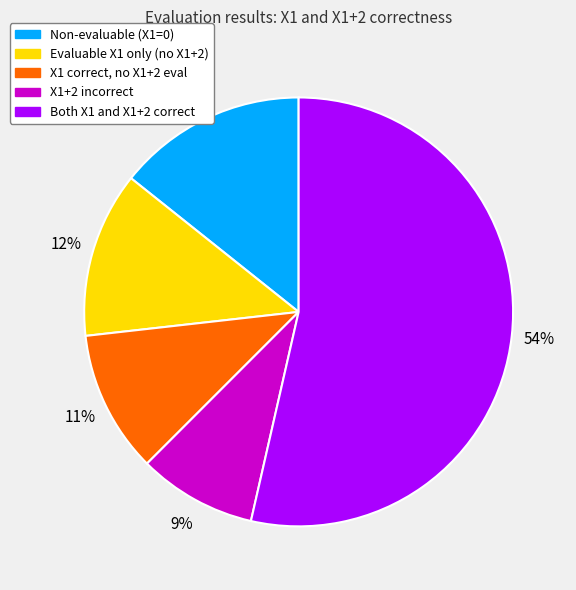

Is there any slice that represents more than half of the pie?

Yes